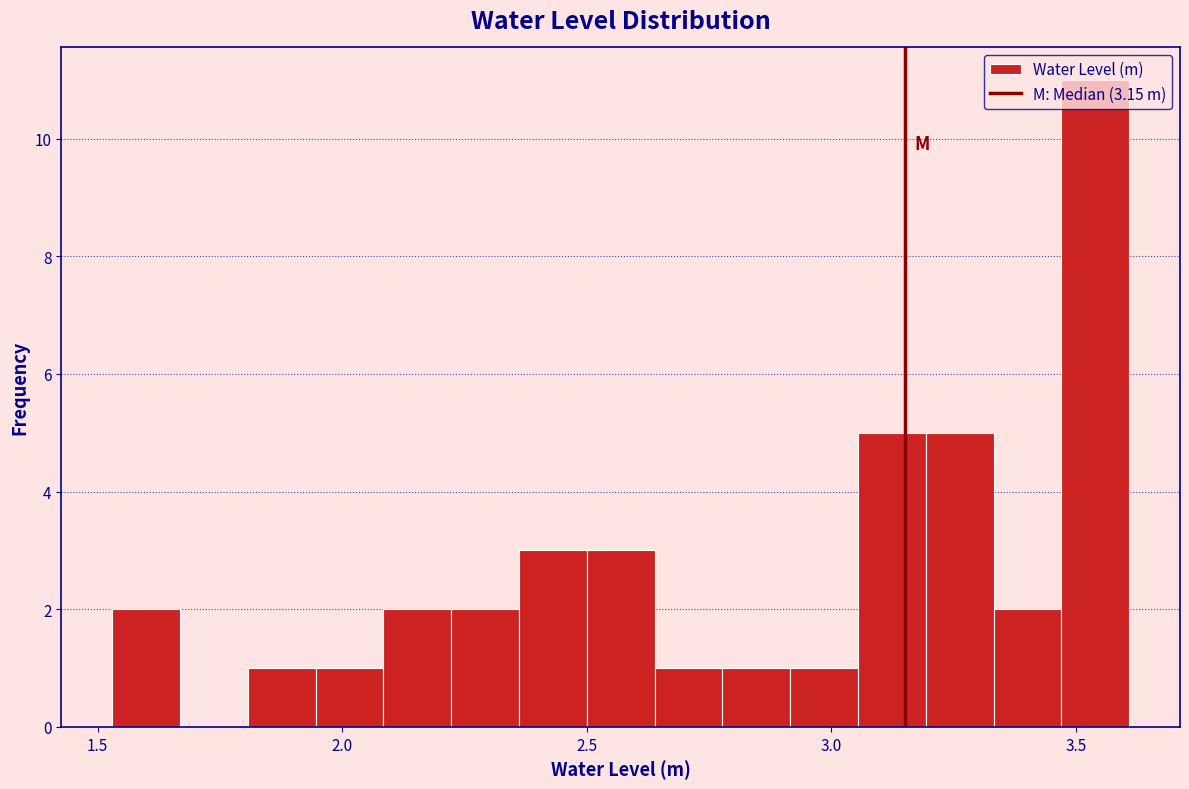

Read against the x-axis, roughly where is the centre of the tallest bar?

3.55